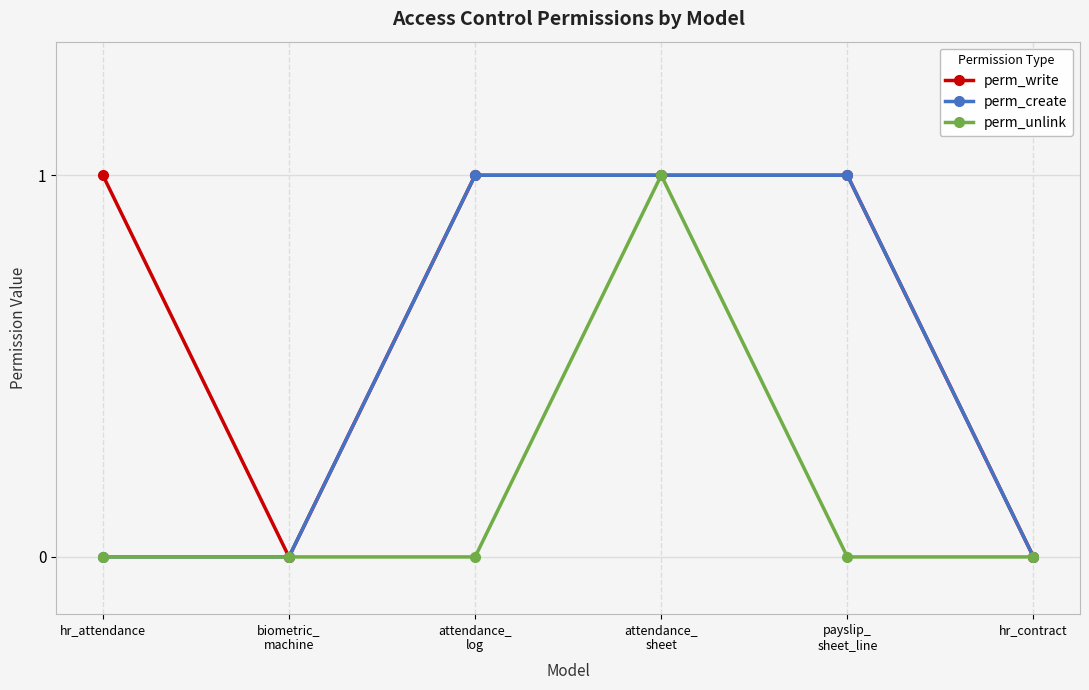

Which series changed the most between hr_attendance and hr_contract?

perm_write